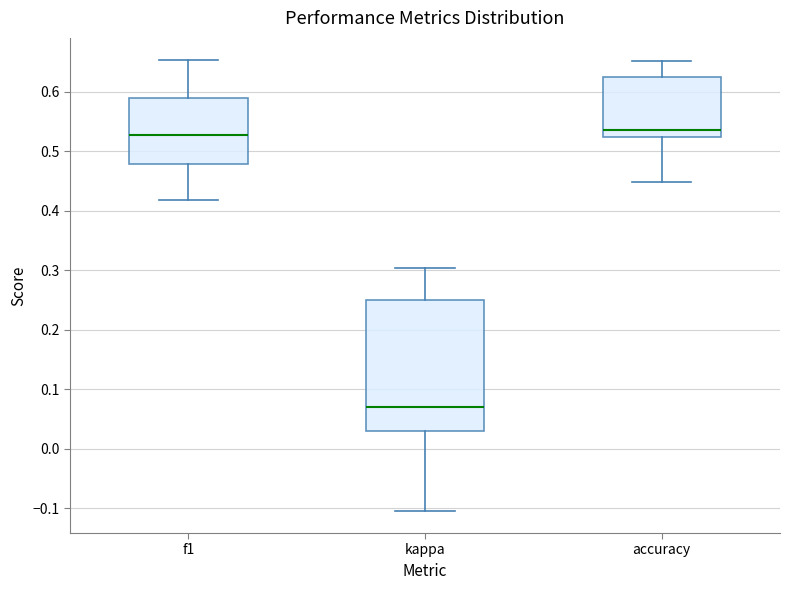

Comparing the boxes themselves (not the whiskers), which one is the tallest?

kappa